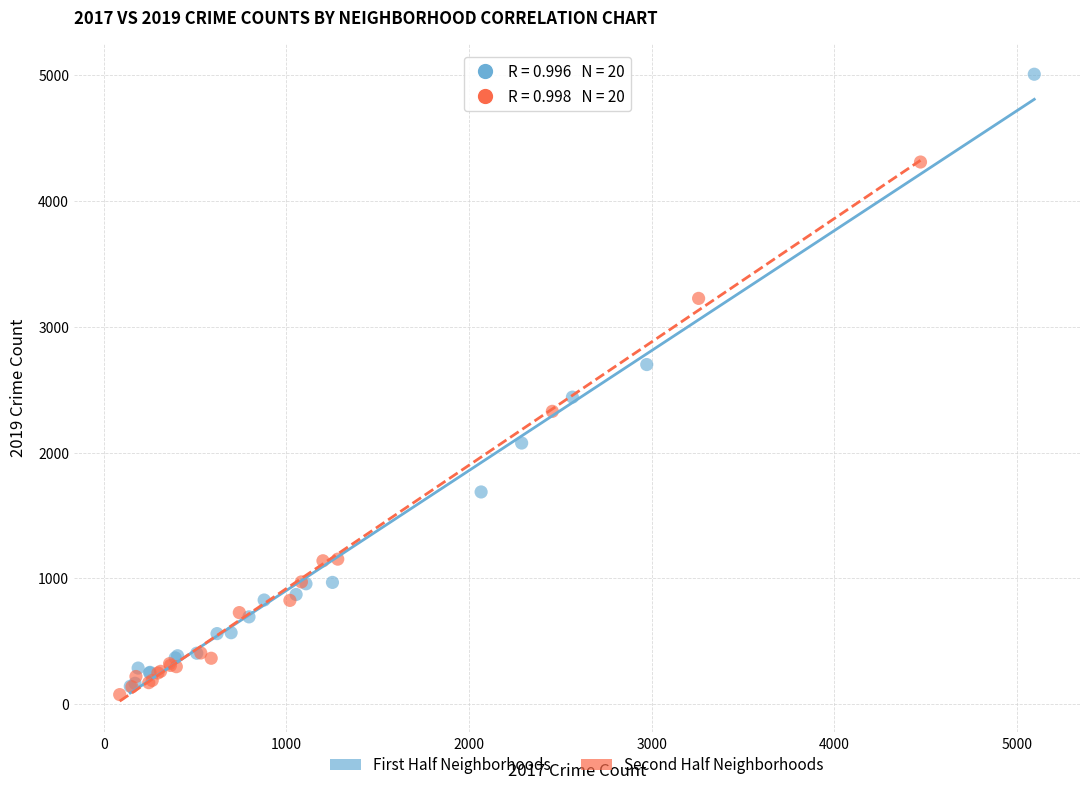

Which series contains the highest Y value?

First Half Neighborhoods